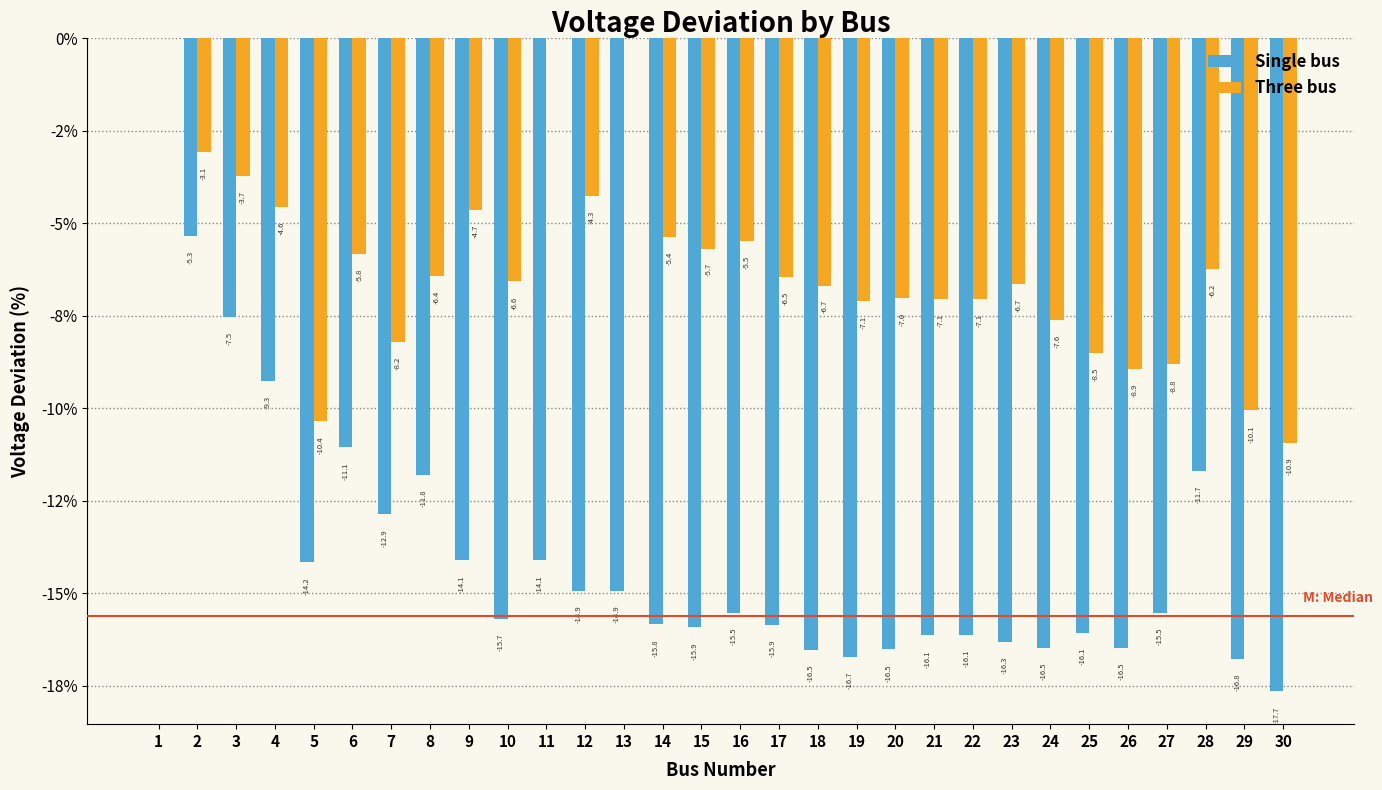

What are all the series names shown in the legend?

Single bus, Three bus